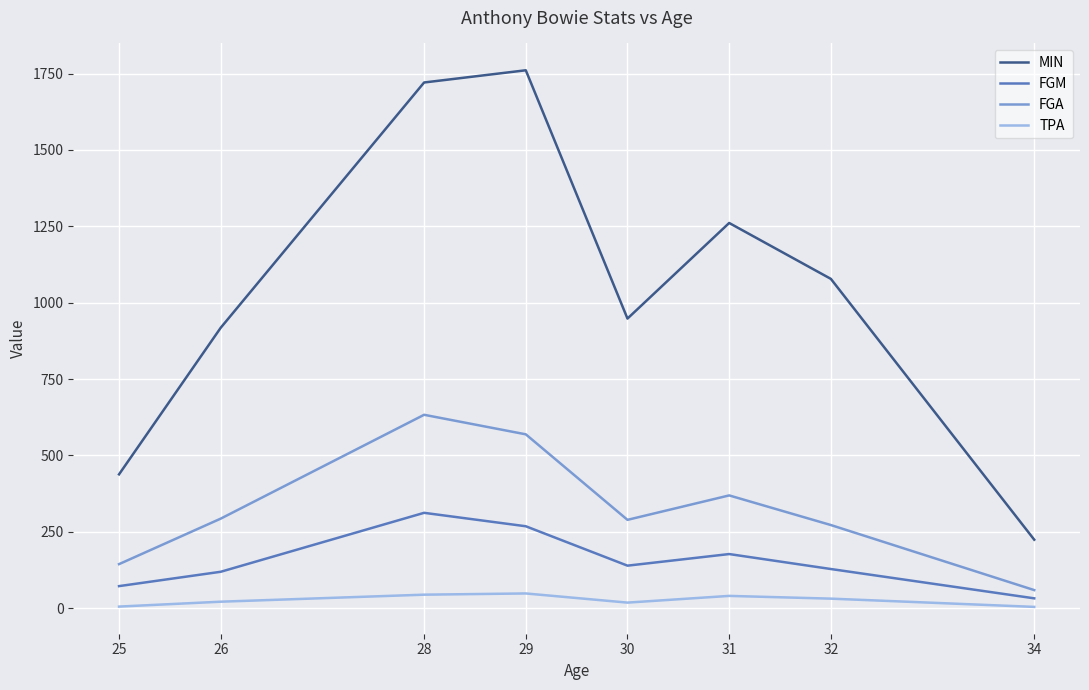

Is it true that FGM equals 177 at 31?

True